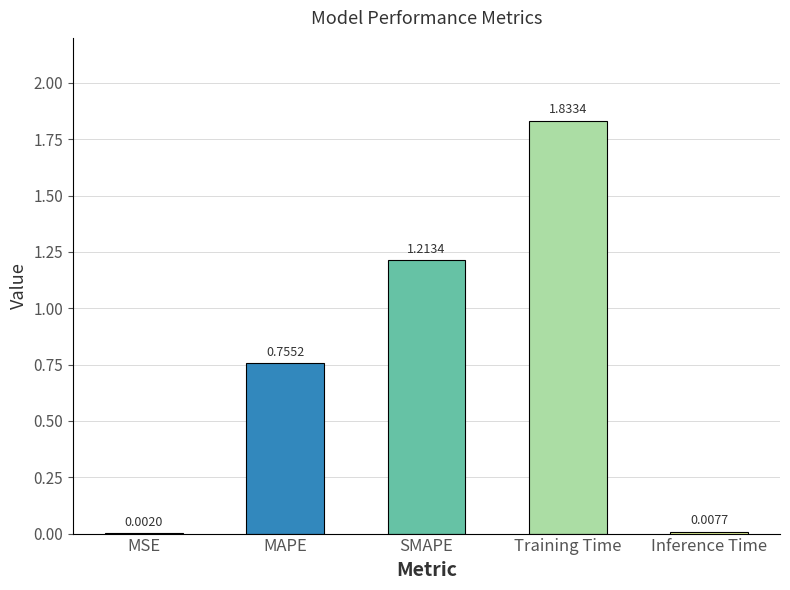

Where is the data nearest to the value 0?

MSE